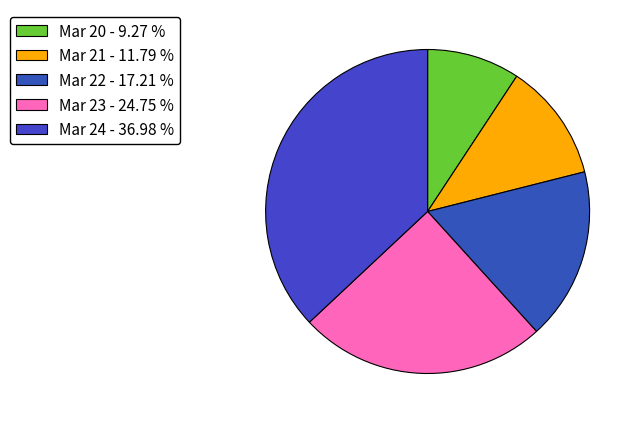

Is there a majority slice in this chart?

No